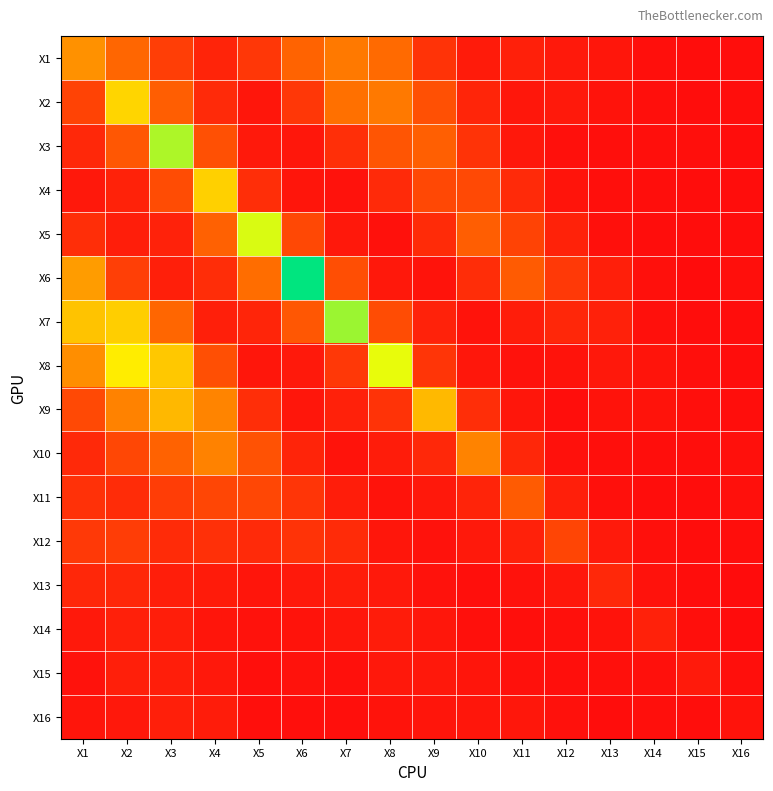

Which has a higher value, X4 or X1?

X1